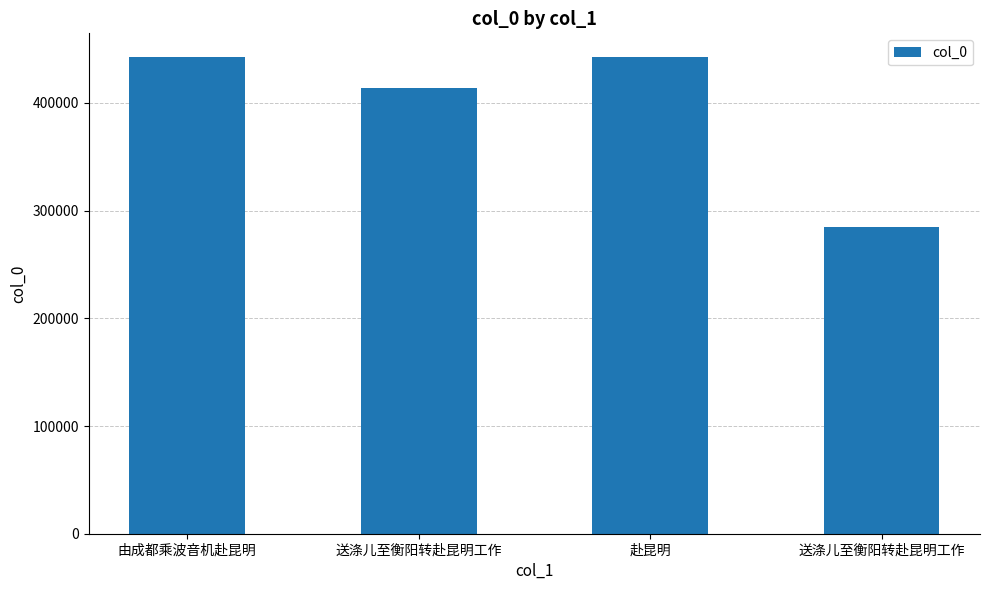

True or false: the data shows 705625 at 由成都乘波音机赴昆明.

False